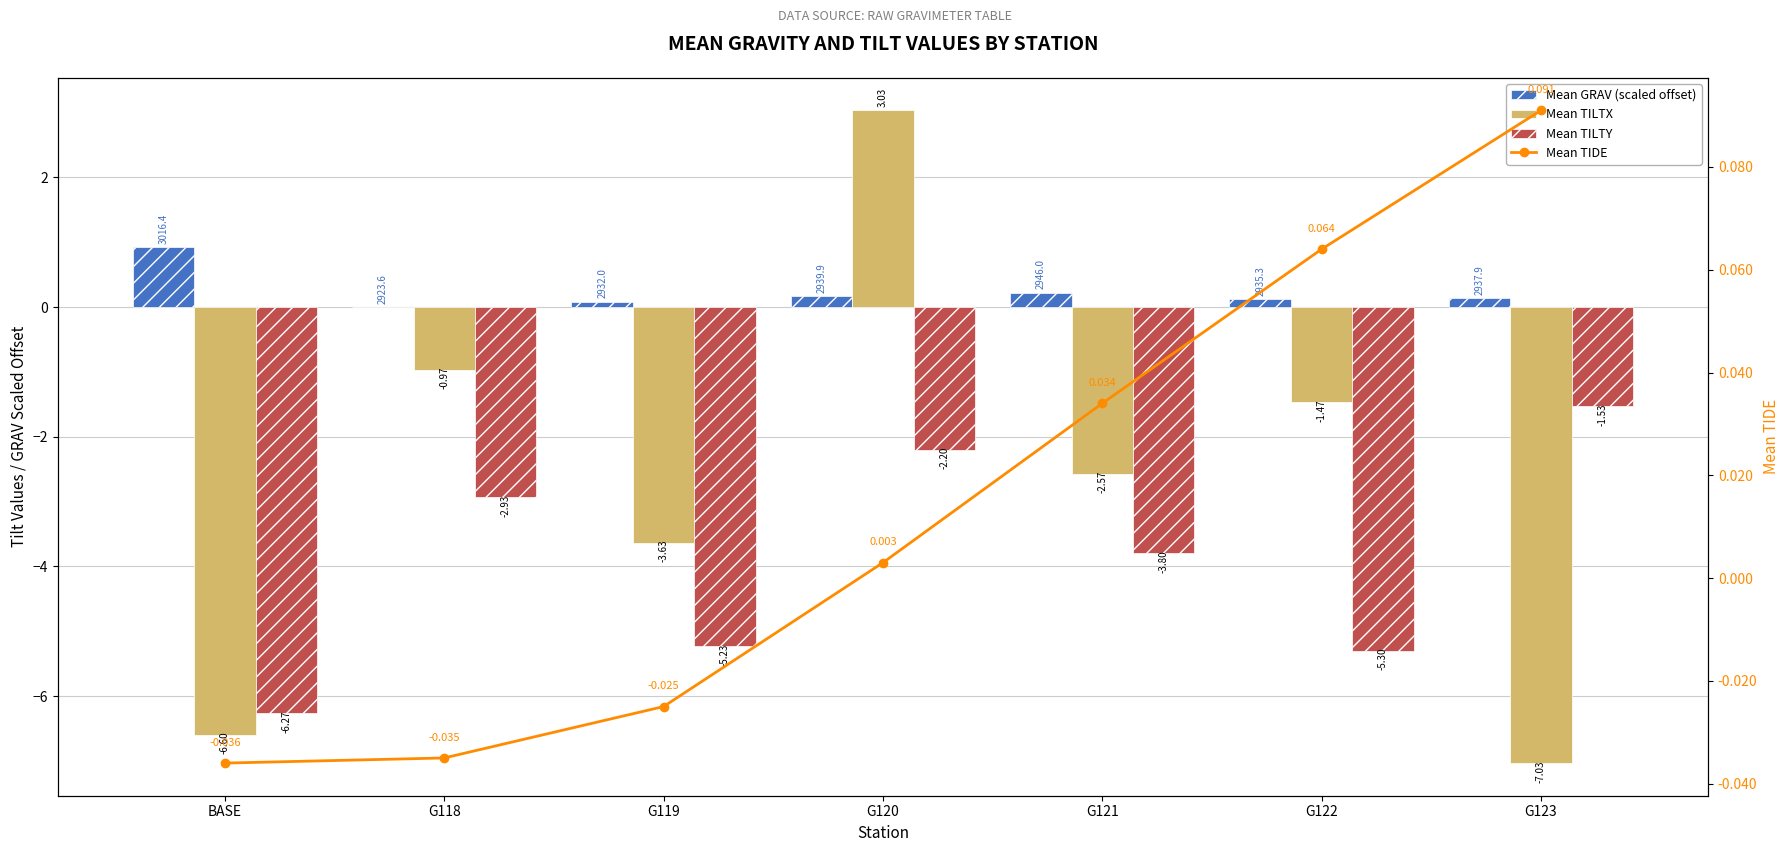

At how many categories does at least one series exceed -4?

7